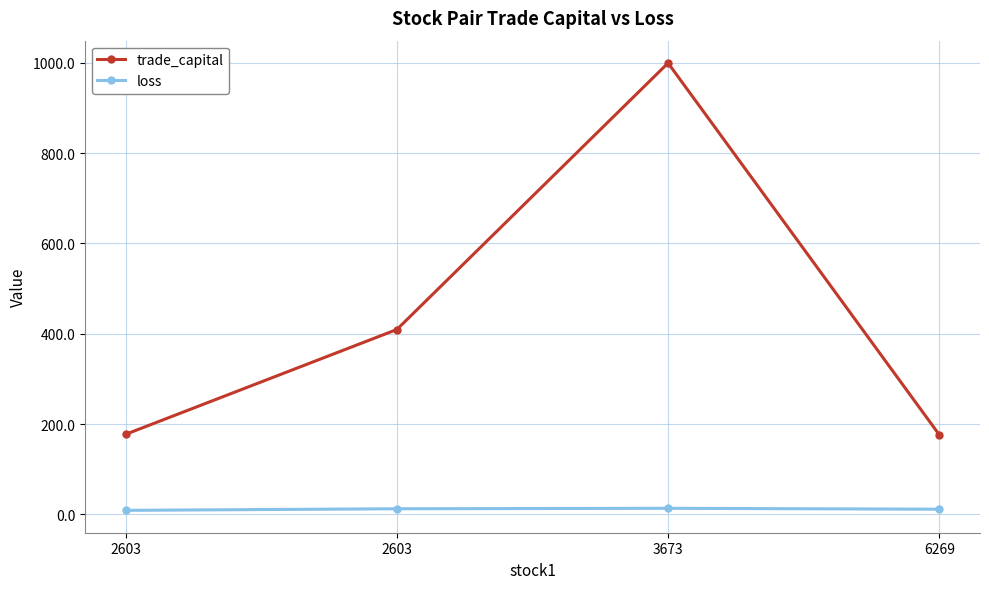

What is the total value across all series at 3673?

1013.0